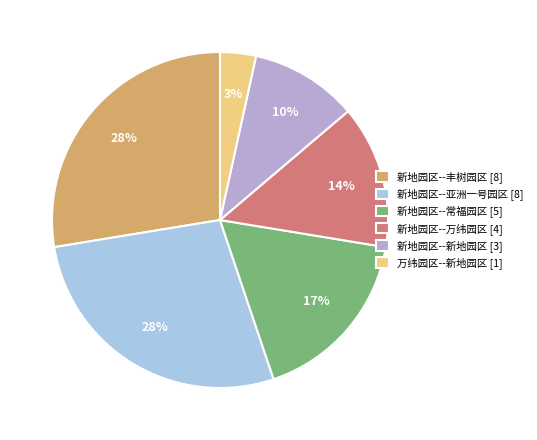

Do 新地园区--亚洲一号园区 [8] and 新地园区--新地园区 [3] together represent more than half of the pie?

No